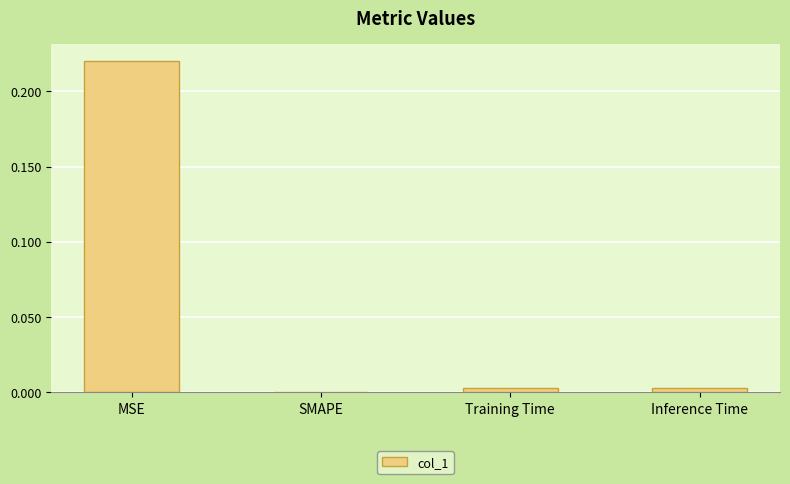

Is it true that the value at SMAPE is 0.0?

True